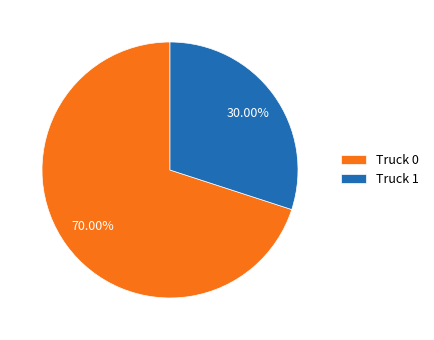

What is the ratio of the value at Truck 1 to the value at Truck 0?

0.4